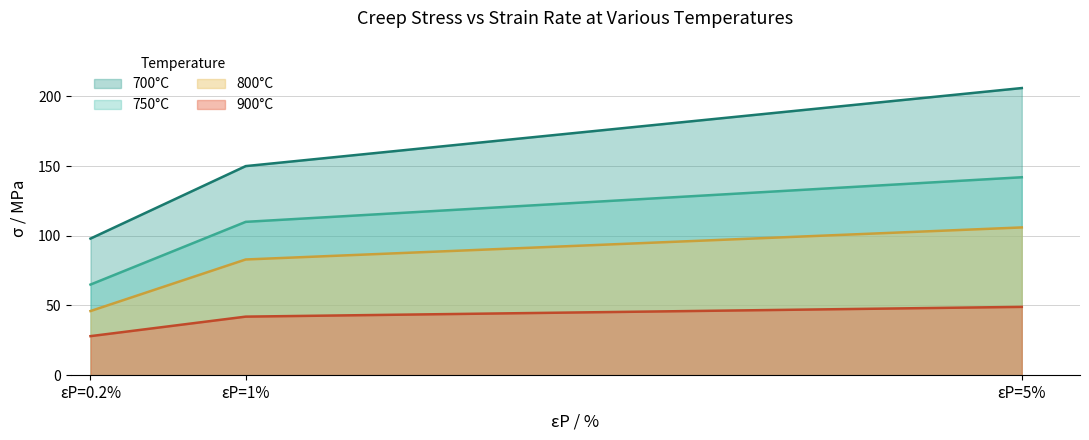

How many 900°C values are between 28 and 49?

3